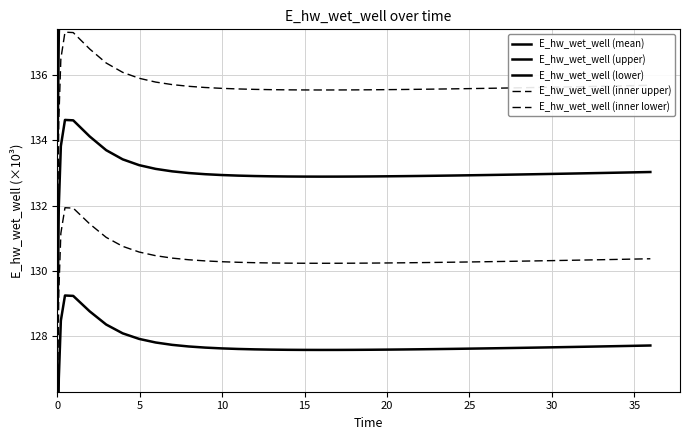

Which category has the highest value across all series?

10